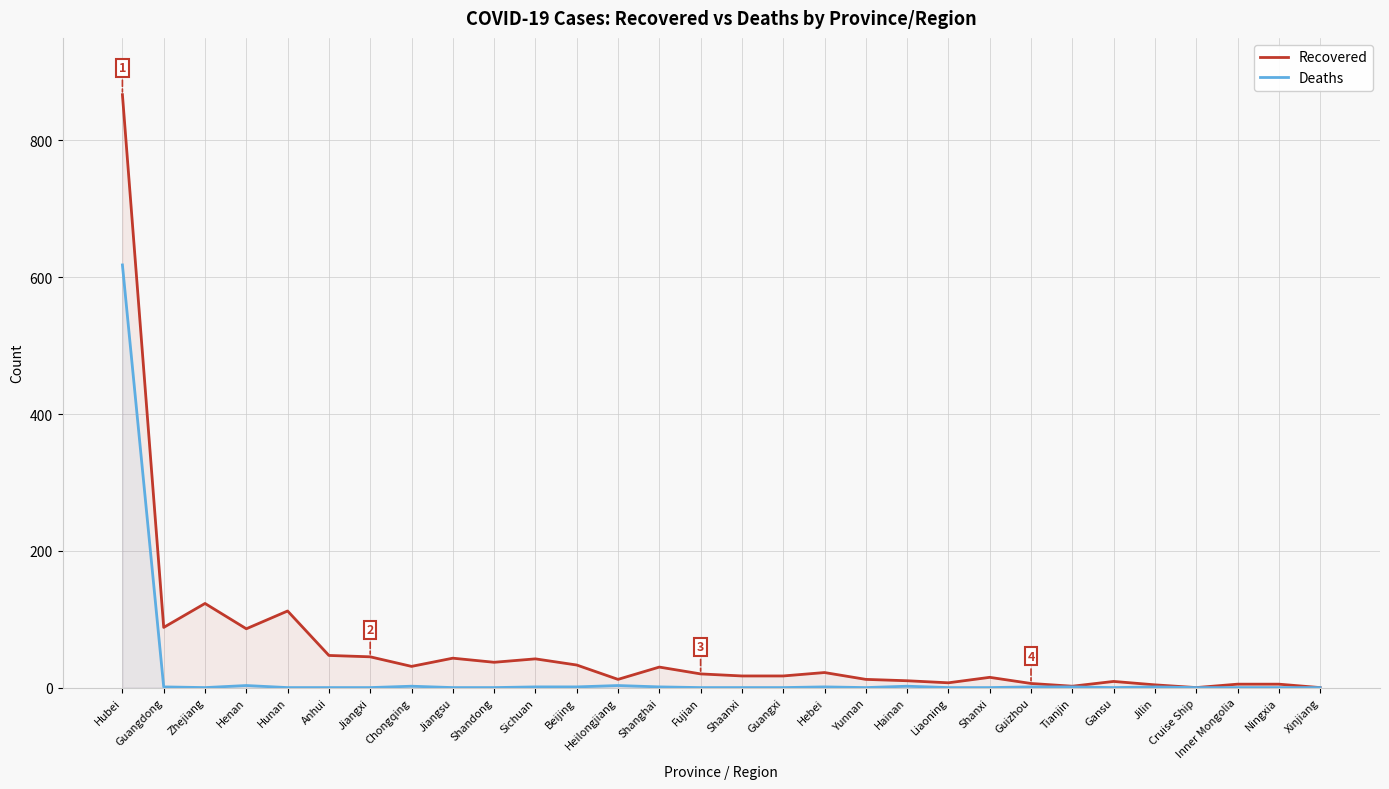

What is the total value across all series at Jilin?

5